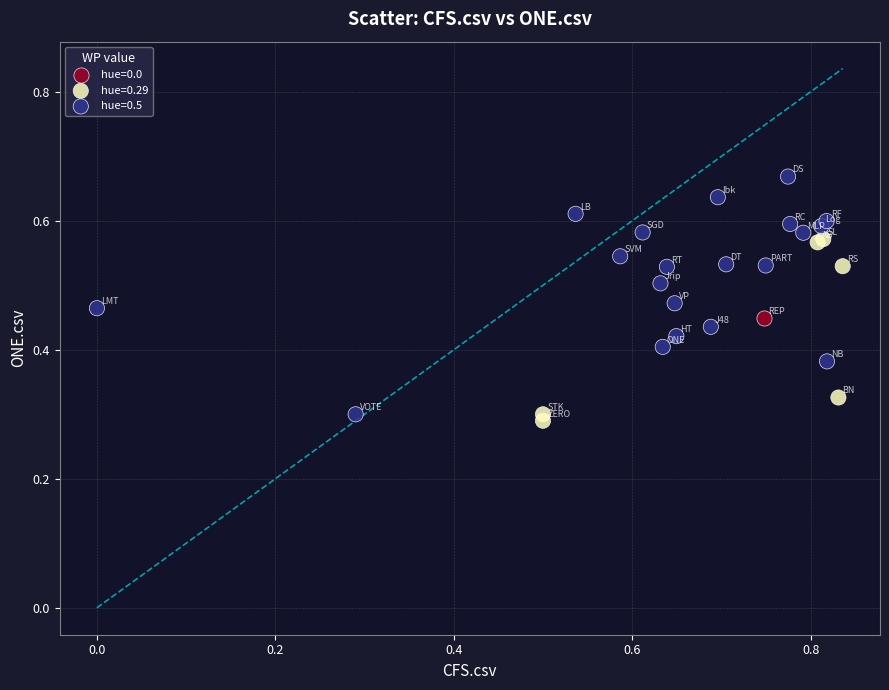

Which series contains the highest Y value?

hue=0.5